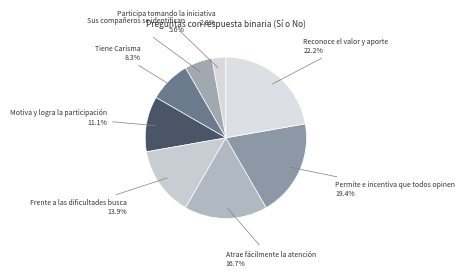

To the nearest percent, what percentage of the pie is Atrae fácilmente la atención?

17%